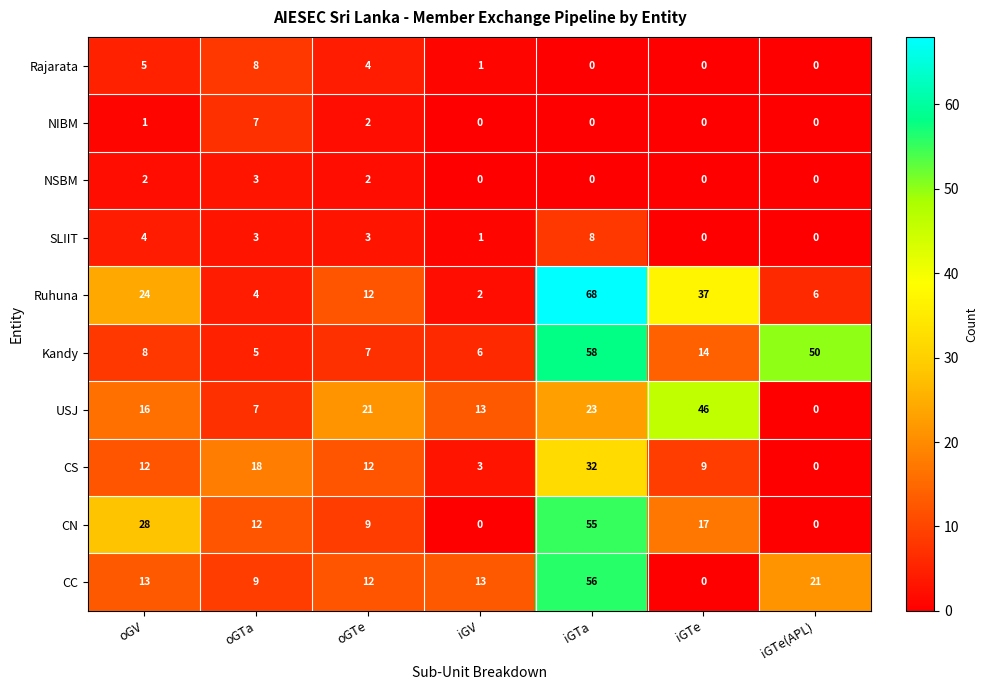

How many values in the Ruhuna series are below 12?

3